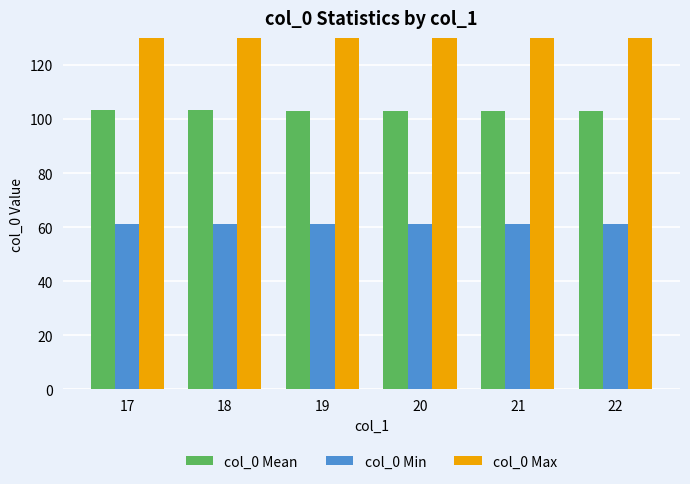

The col_0 Min series shows 96.8 at 20. True or false?

False